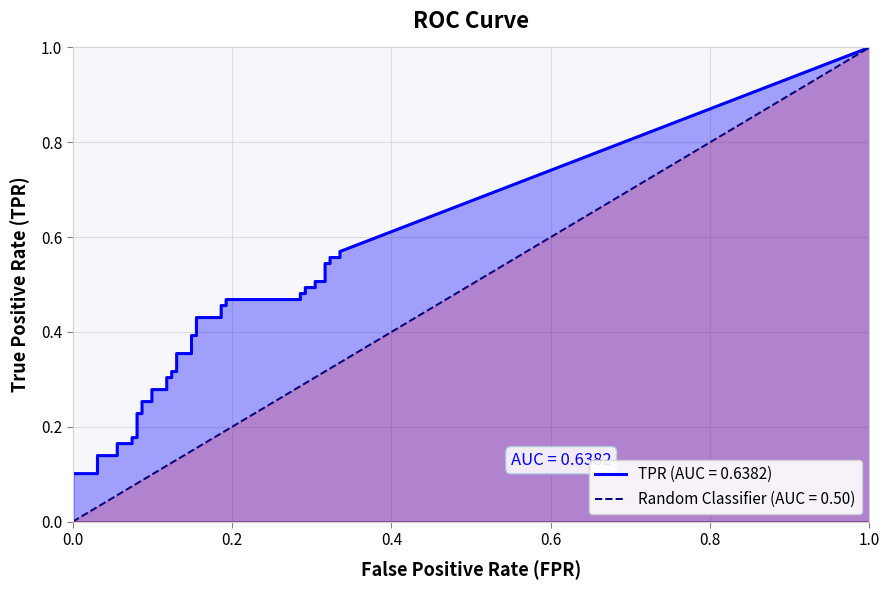

How many distinct data groups are displayed?

2